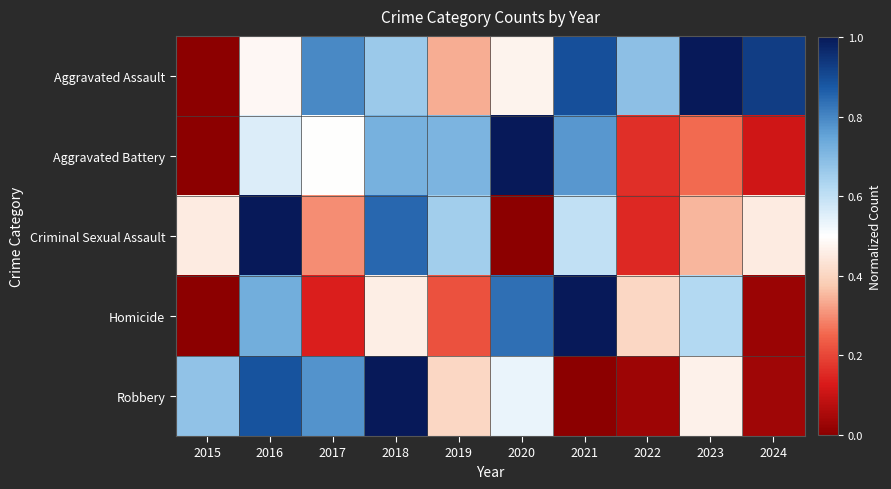

At how many categories does at least one series exceed 0?

10